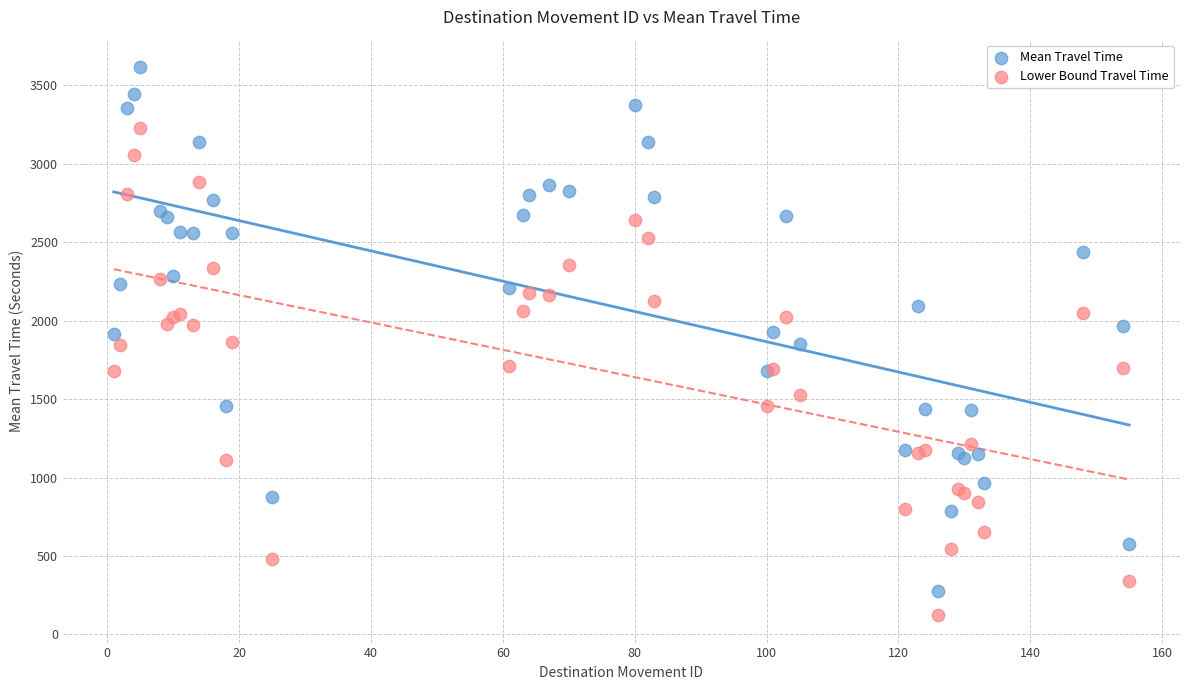

Which series has the largest Y range (max minus min)?

Mean Travel Time